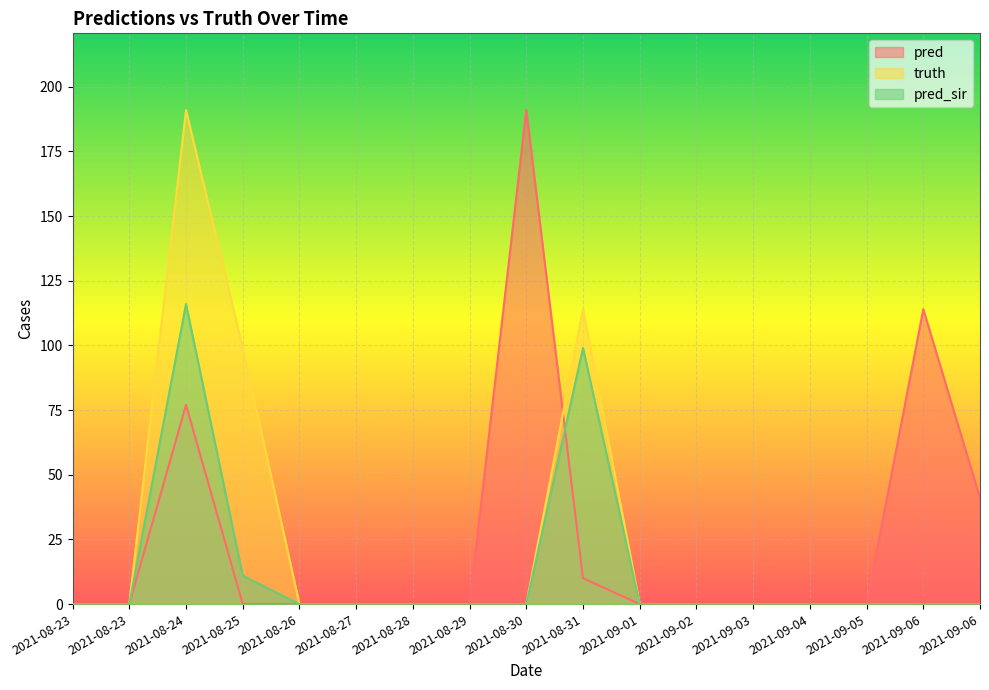

Rank the series at 2021-08-28 from lowest to highest value.

pred, truth, pred_sir